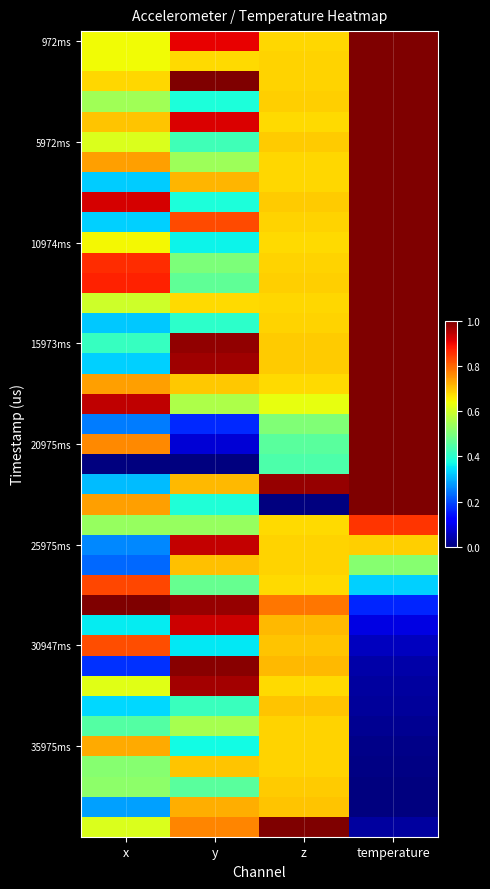

At which category is the sum across all series the highest?

temperature